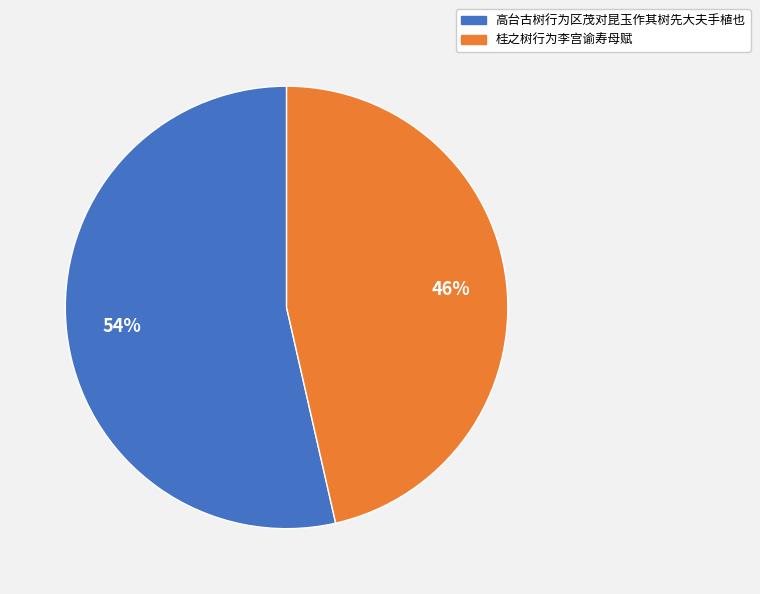

What is the ratio of the value at 高台古树行为区茂对昆玉作其树先大夫手植也 to the value at 桂之树行为李宫谕寿母赋?

1.2